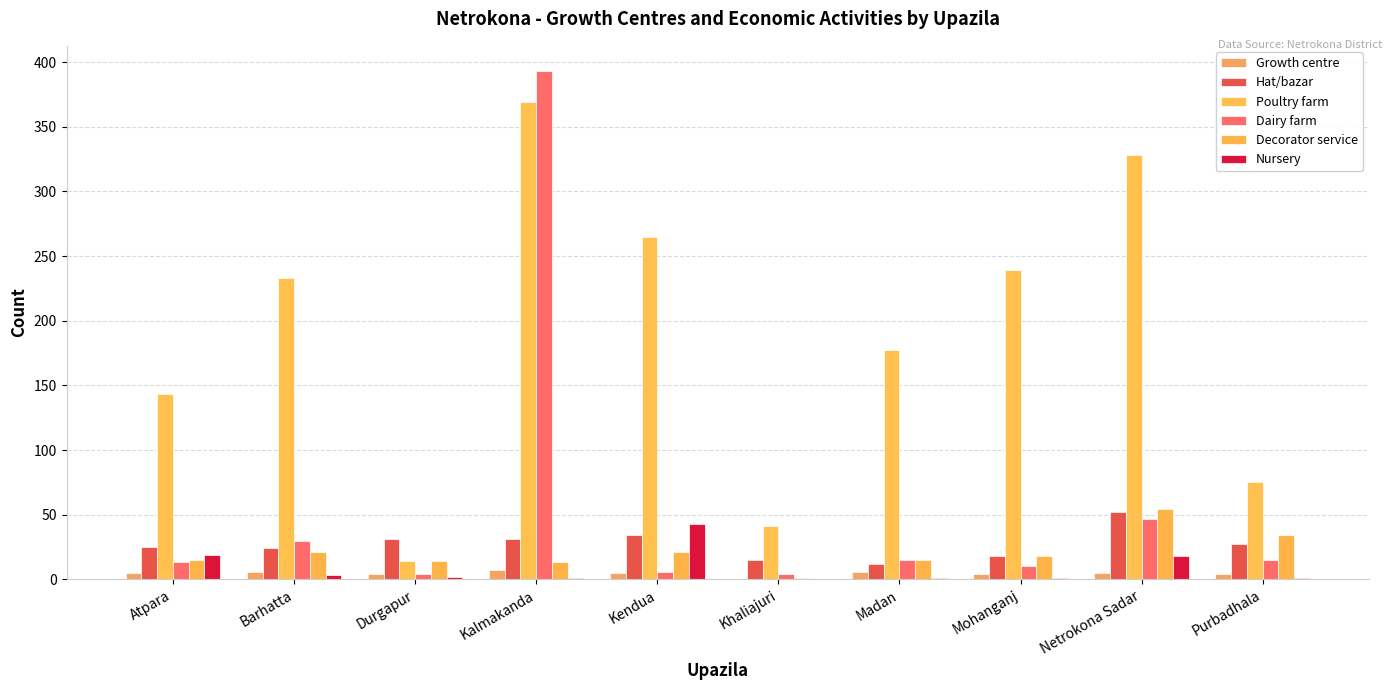

What is the value of the Hat/bazar bar at the 10th from the left?

27